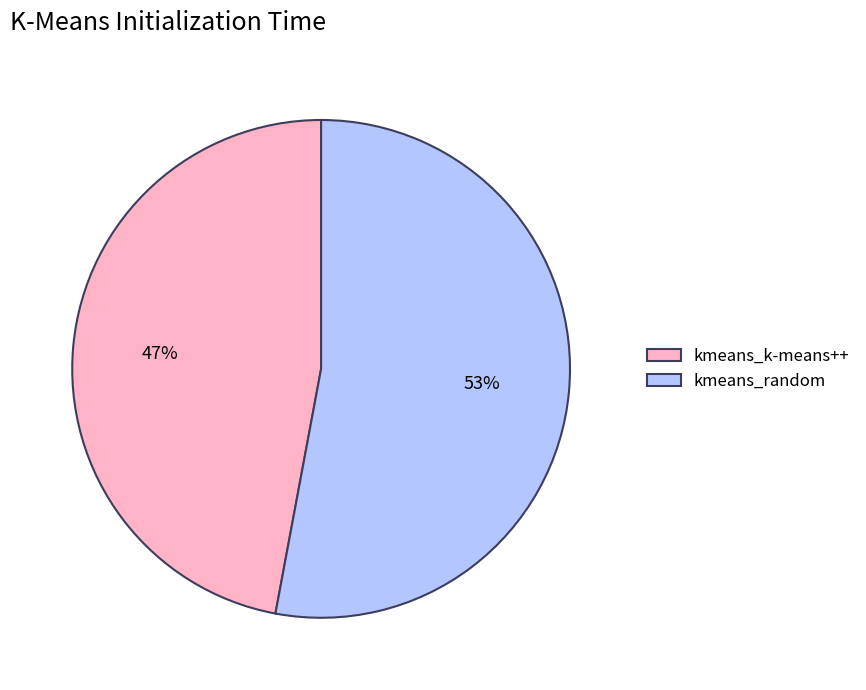

Is it true that kmeans_random is 53% of the pie?

True